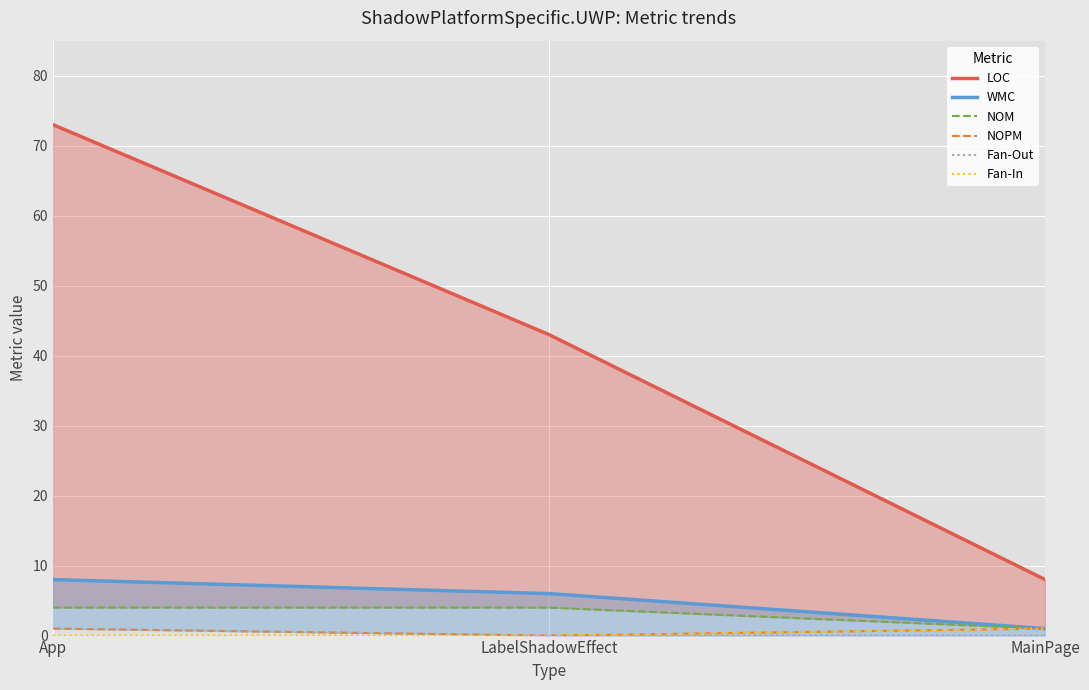

Reading left to right, what are all the values shown in this chart?

LOC: App=73	LabelShadowEffect=43	MainPage=8
WMC: App=8	LabelShadowEffect=6	MainPage=1
NOM: App=4	LabelShadowEffect=4	MainPage=1
NOPM: App=1	LabelShadowEffect=0	MainPage=1
Fan-Out: App=1	LabelShadowEffect=0	MainPage=0
Fan-In: App=0	LabelShadowEffect=0	MainPage=1